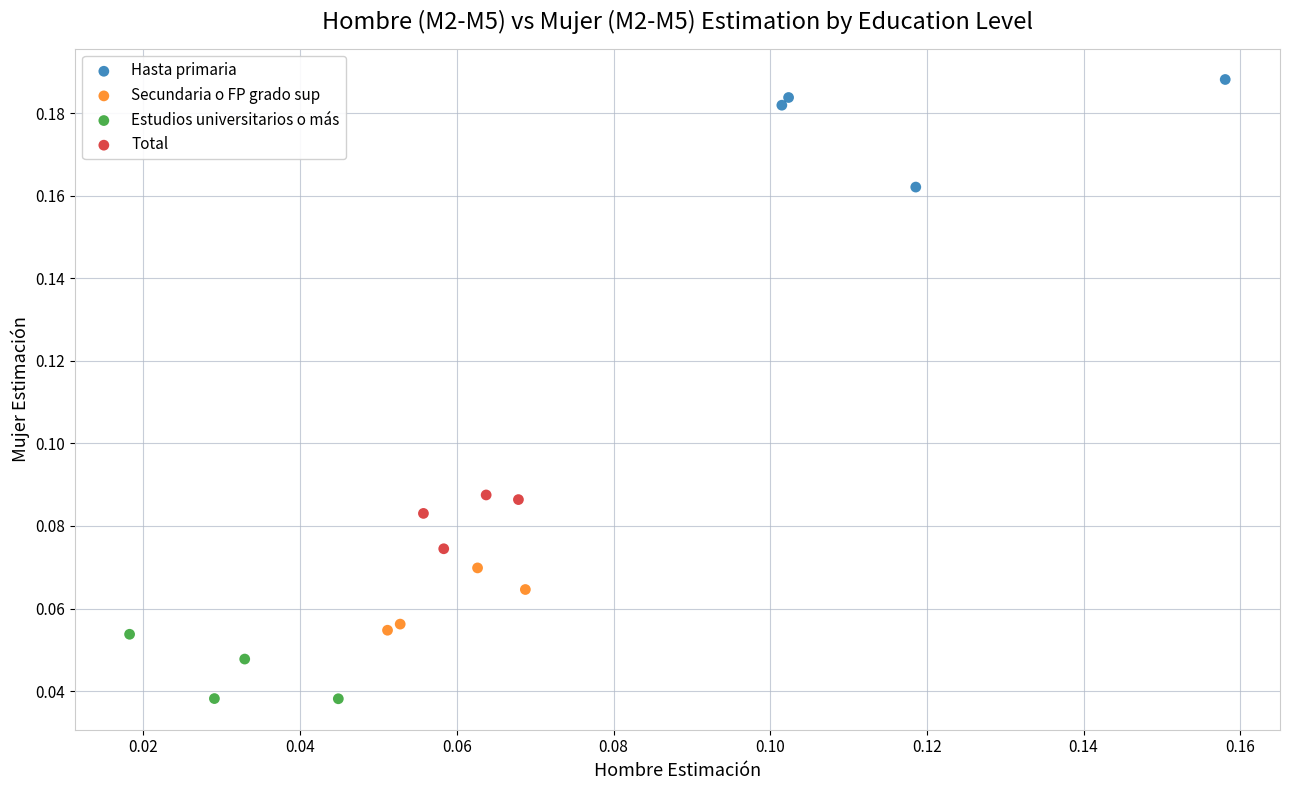

Which series reaches the minimum Y coordinate?

Estudios universitarios o más